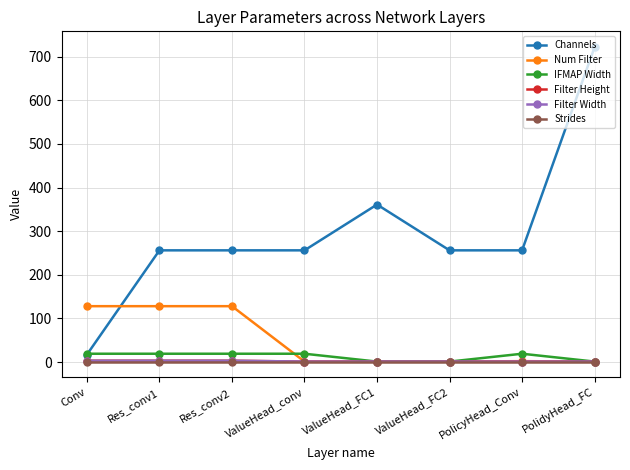

Is it true that Filter Width equals 1 at PolidyHead_FC?

False